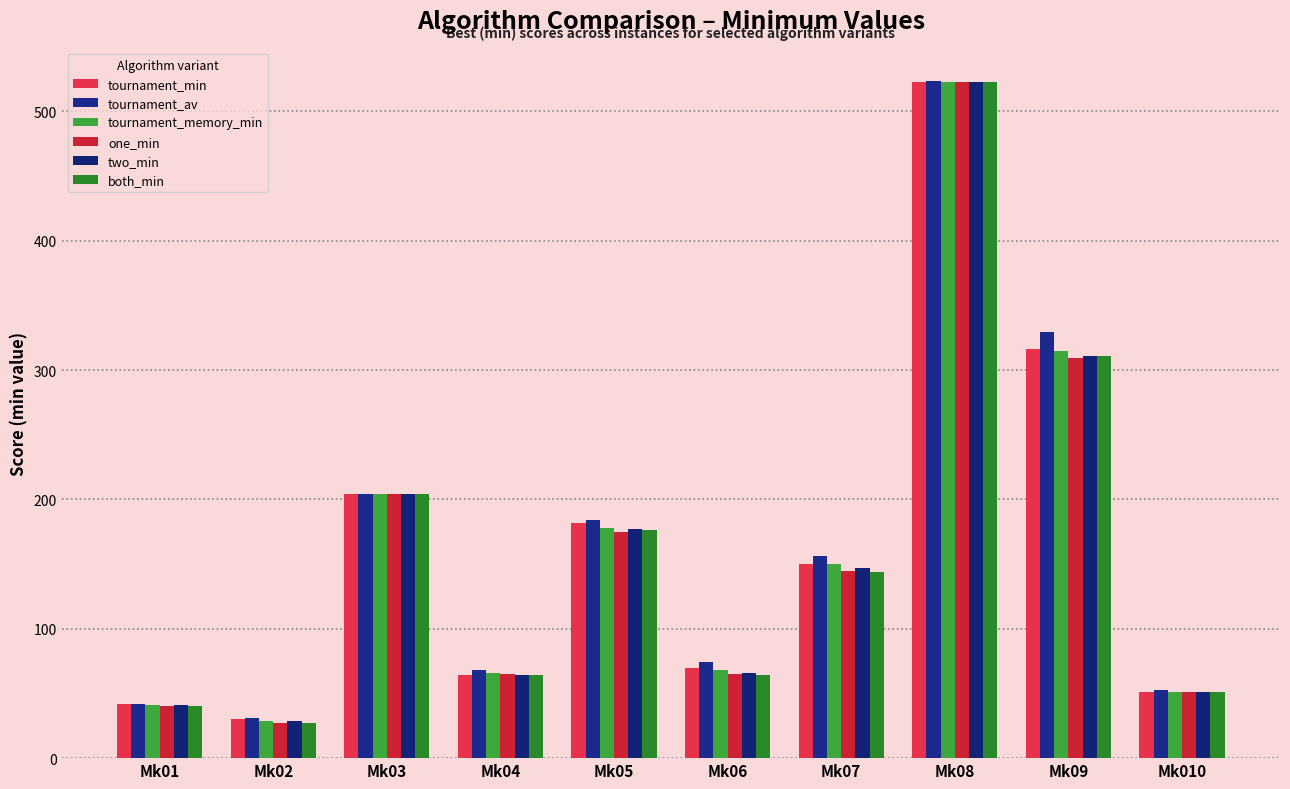

What is the total value across all series at Mk01?

246.1